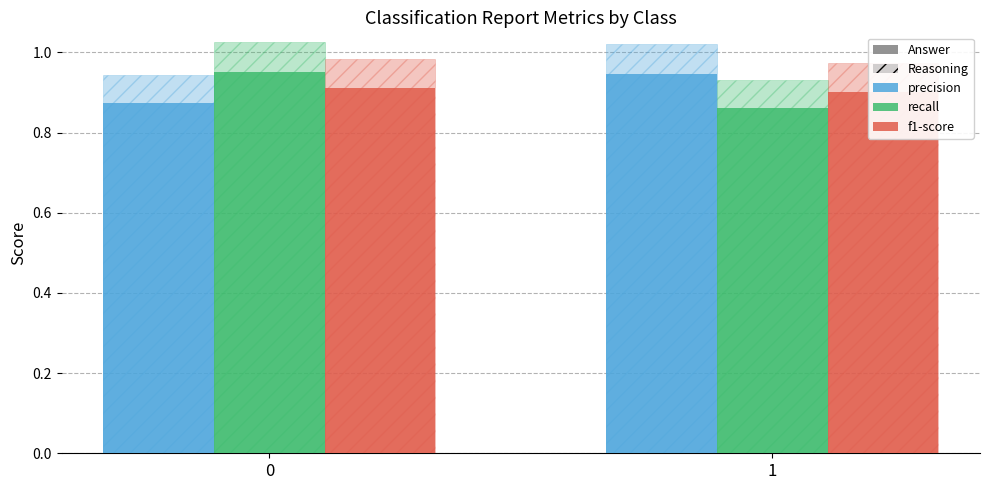

List the series in order of their peak value, highest first.

recall, precision, f1-score